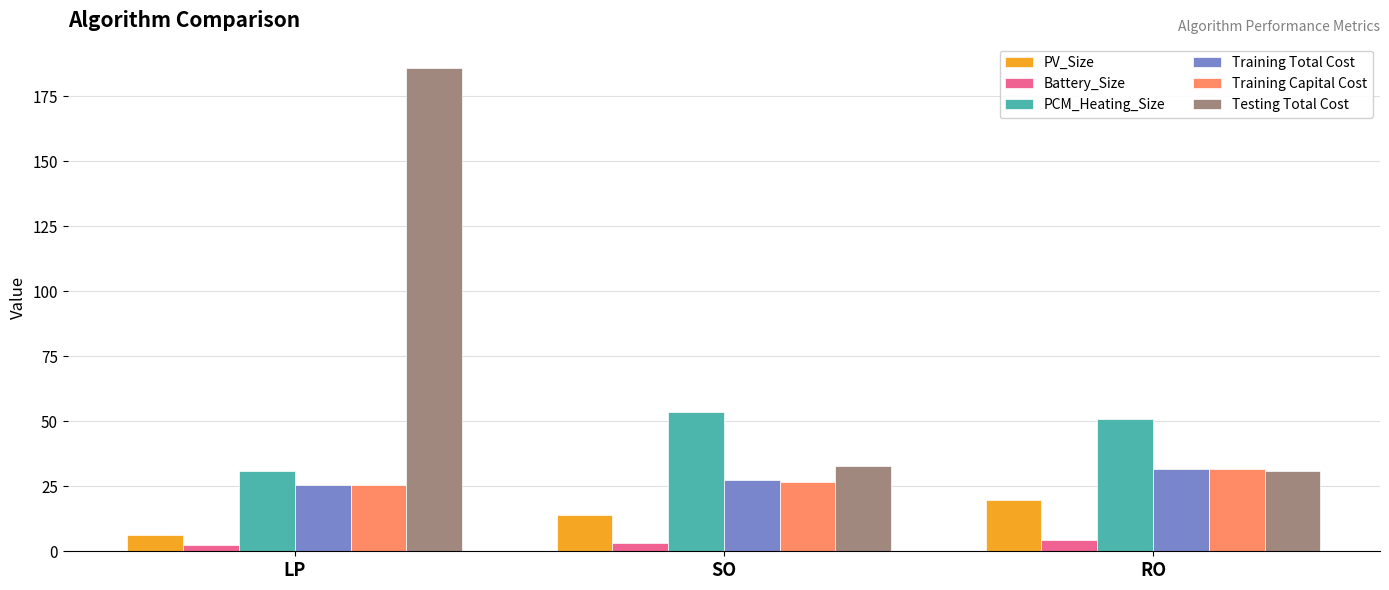

Reading right to left, transcribe all the data shown in this chart.

PV_Size: 19.8	14.0	6.2
Battery_Size: 4.3	3.3	2.5
PCM_Heating_Size: 50.7	53.6	30.9
Training Total Cost: 31.7	27.3	25.4
Training Capital Cost: 31.7	26.8	25.4
Testing Total Cost: 31.0	32.6	185.9